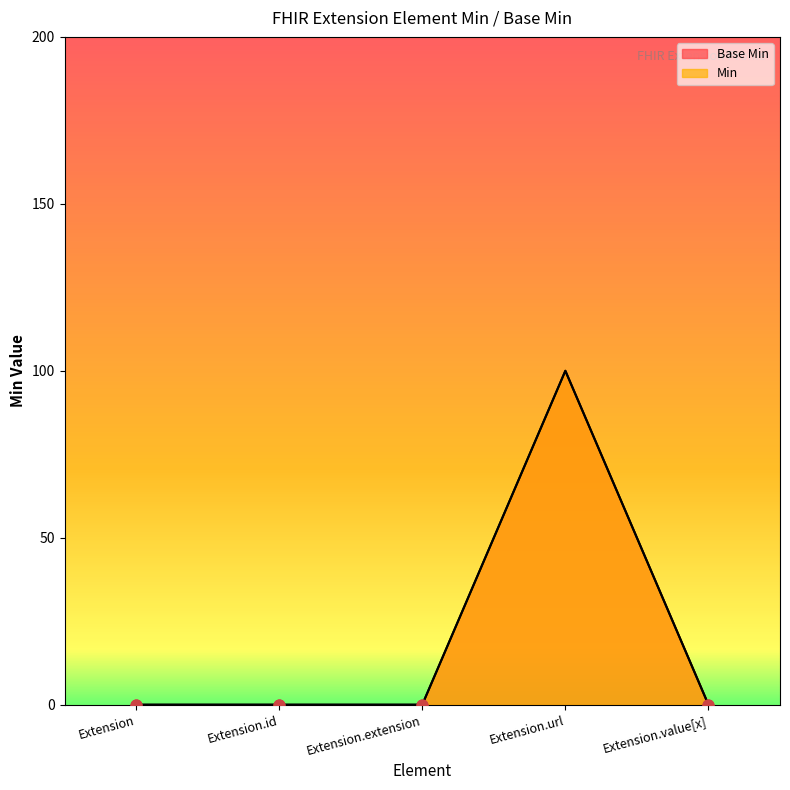

What are all the series names shown in the legend?

Base Min, Min